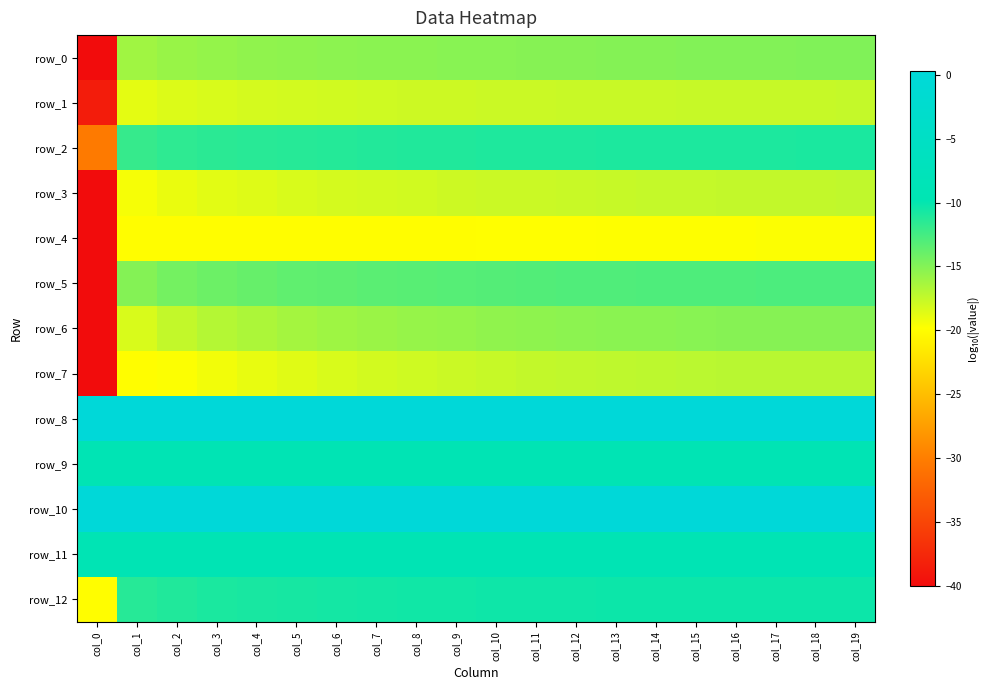

Which category has the lowest value in the row_8 series?

col_0